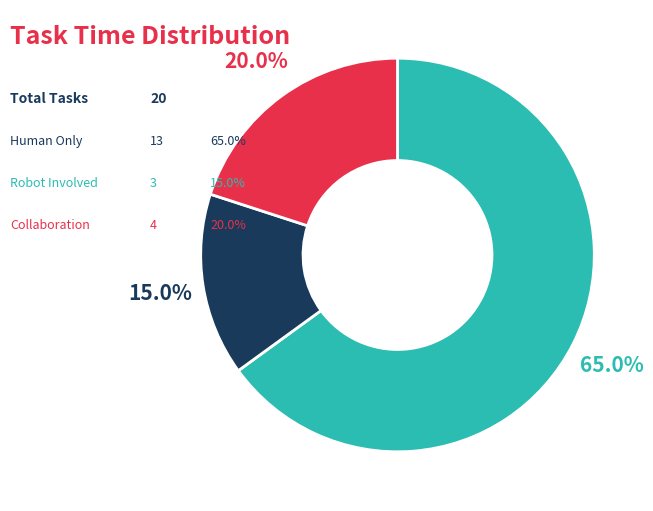

Is there any slice that represents more than half of the pie?

Yes